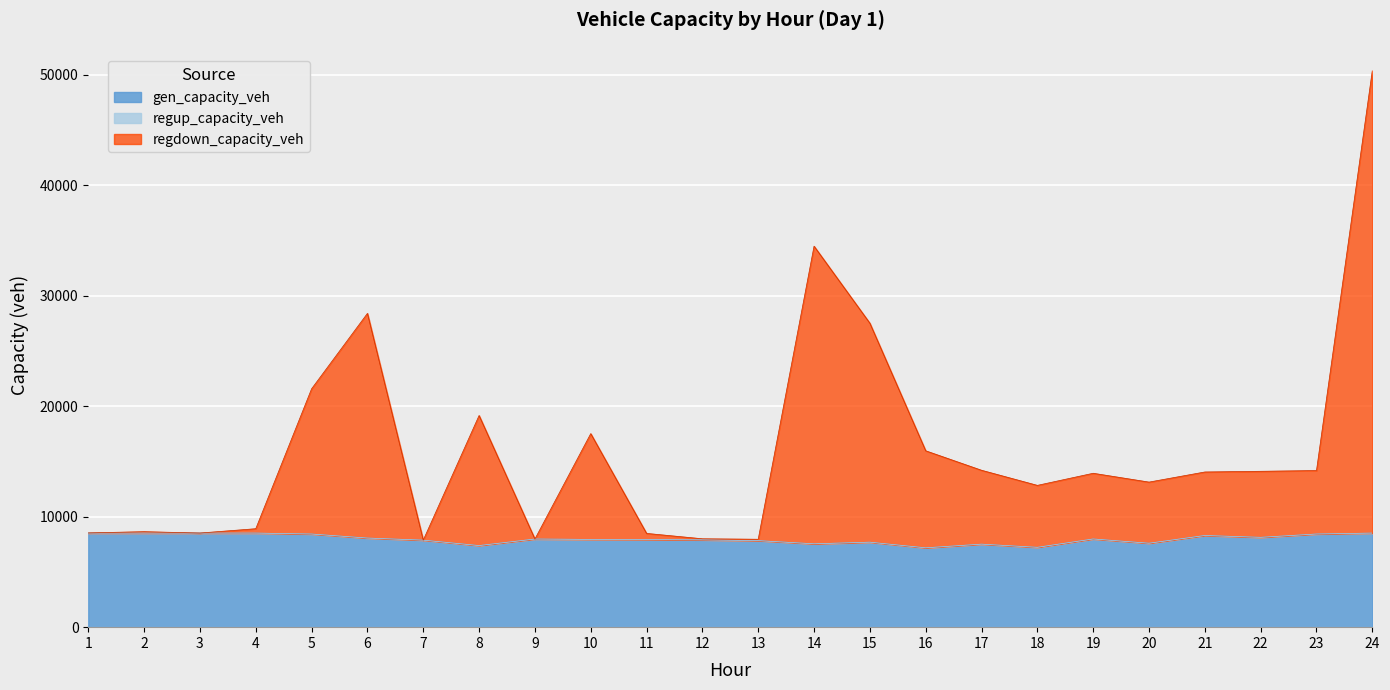

True or false: regdown_capacity_veh has more than 0 points higher than both neighbors.

True